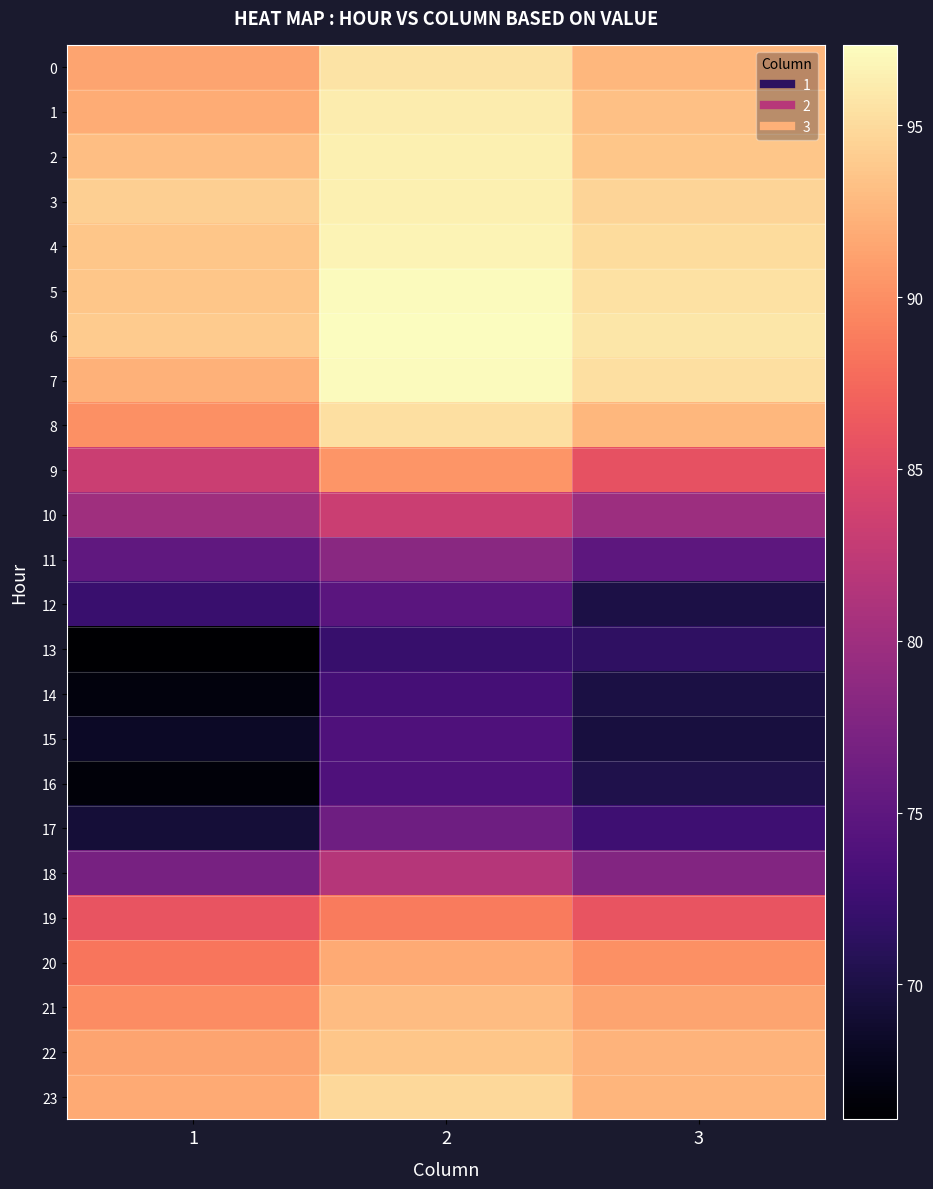

Reading left to right, what are all the values shown in this chart?

0: 1=91.4	2=95.6	3=92.7
1: 1=91.9	2=96.1	3=93.2
2: 1=93.1	2=96.4	3=93.6
3: 1=94.3	2=96.5	3=94.6
4: 1=93.6	2=96.7	3=95.1
5: 1=93.7	2=97.2	3=95.5
6: 1=93.9	2=97.3	3=95.8
7: 1=92.3	2=97.2	3=95.4
8: 1=90.0	2=95.4	3=92.6
9: 1=83.3	2=90.5	3=85.6
10: 1=80.1	2=83.2	3=79.8
11: 1=75.1	2=78.3	3=75.0
12: 1=72.2	2=74.6	3=70.1
13: 1=66.1	2=72.1	3=71.5
14: 1=66.9	2=73.1	3=69.9
15: 1=68.4	2=73.8	3=69.7
16: 1=66.7	2=73.9	3=70.3
17: 1=69.3	2=76.3	3=72.6
18: 1=77.0	2=81.7	3=77.9
19: 1=85.9	2=88.7	3=86.0
20: 1=88.4	2=91.8	3=90.1
21: 1=89.9	2=93.0	3=91.4
22: 1=91.4	2=93.6	3=92.4
23: 1=91.7	2=94.8	3=92.6